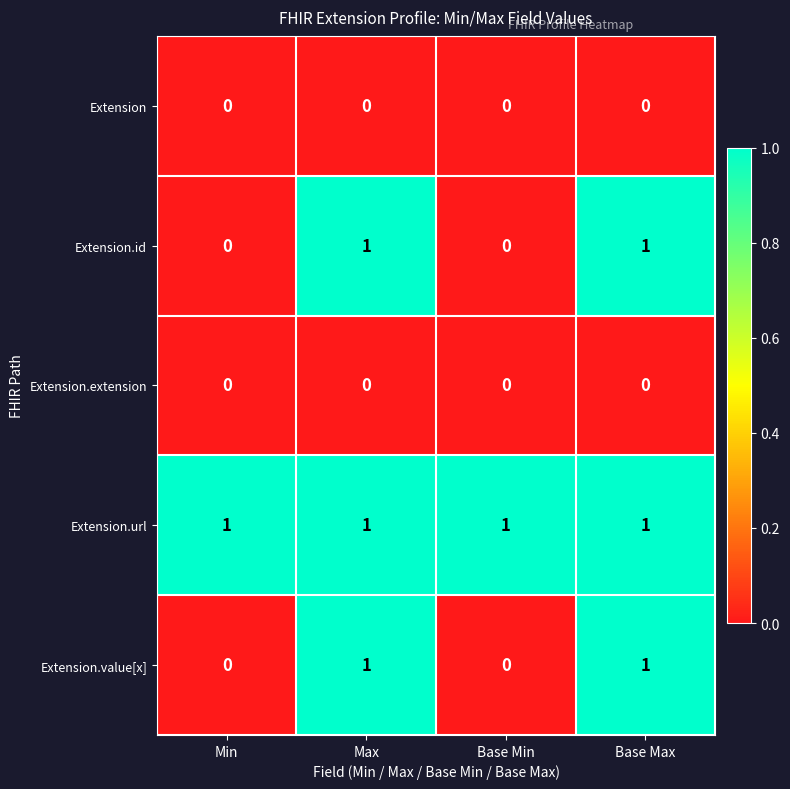

Reading left to right, extract all data points from this chart.

Extension: 0	0	0	0
Extension.id: 0	1	0	1
Extension.extension: 0	0	0	0
Extension.url: 1	1	1	1
Extension.value[x]: 0	1	0	1